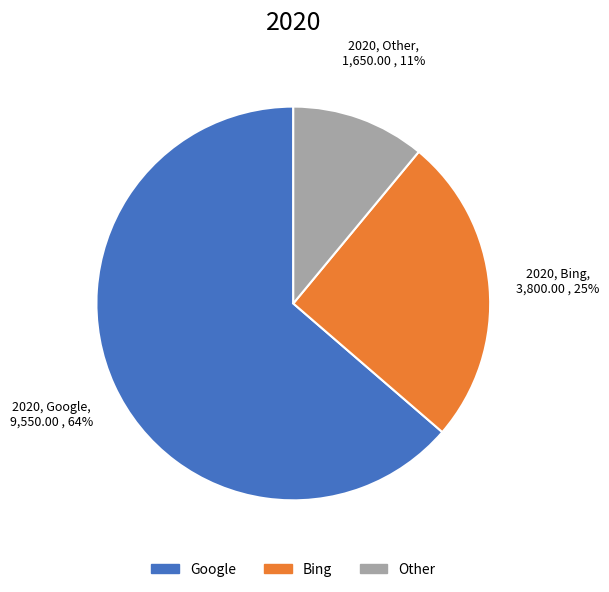

What is the largest slice in the pie chart?

Google